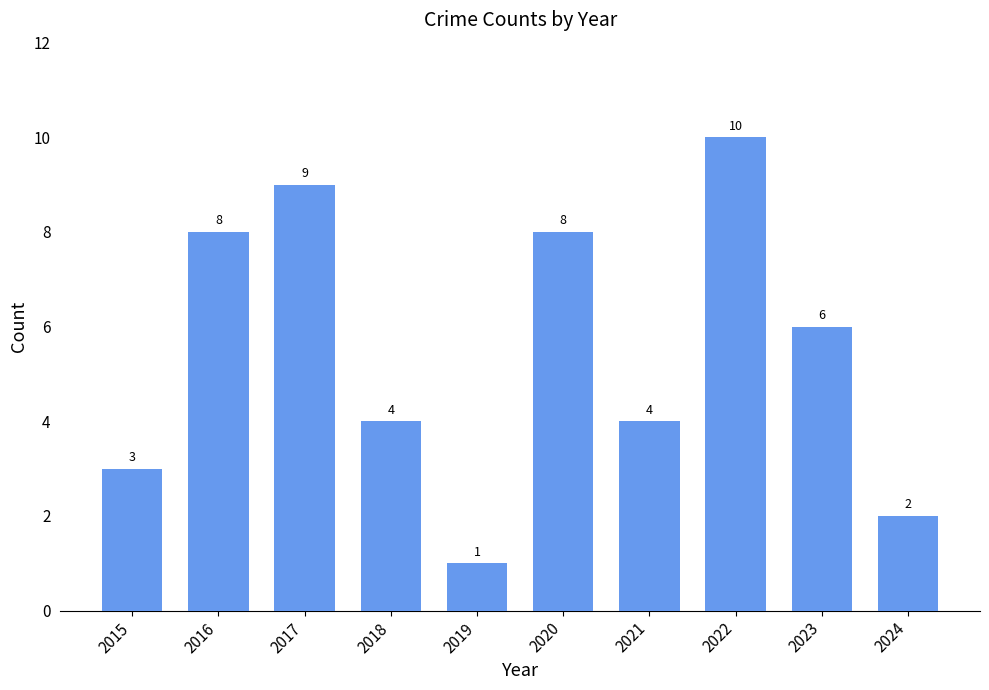

Reading right to left, extract all data points from this chart.

2024=2	2023=6	2022=10	2021=4	2020=8	2019=1	2018=4	2017=9	2016=8	2015=3